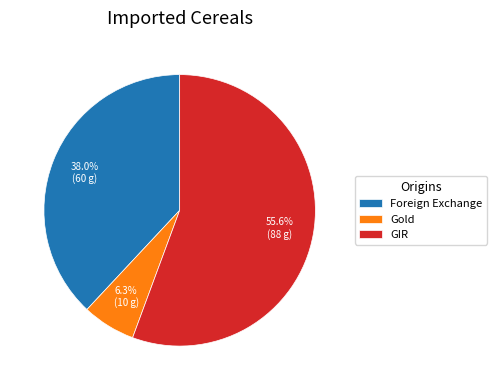

Count the number of slices in the pie.

3